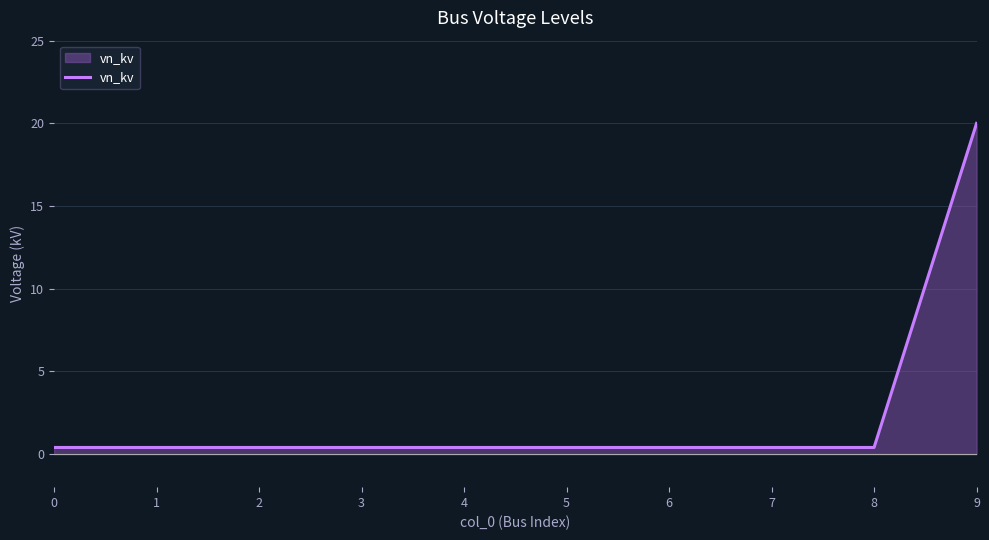

What is the difference between the maximum and minimum values?

19.6